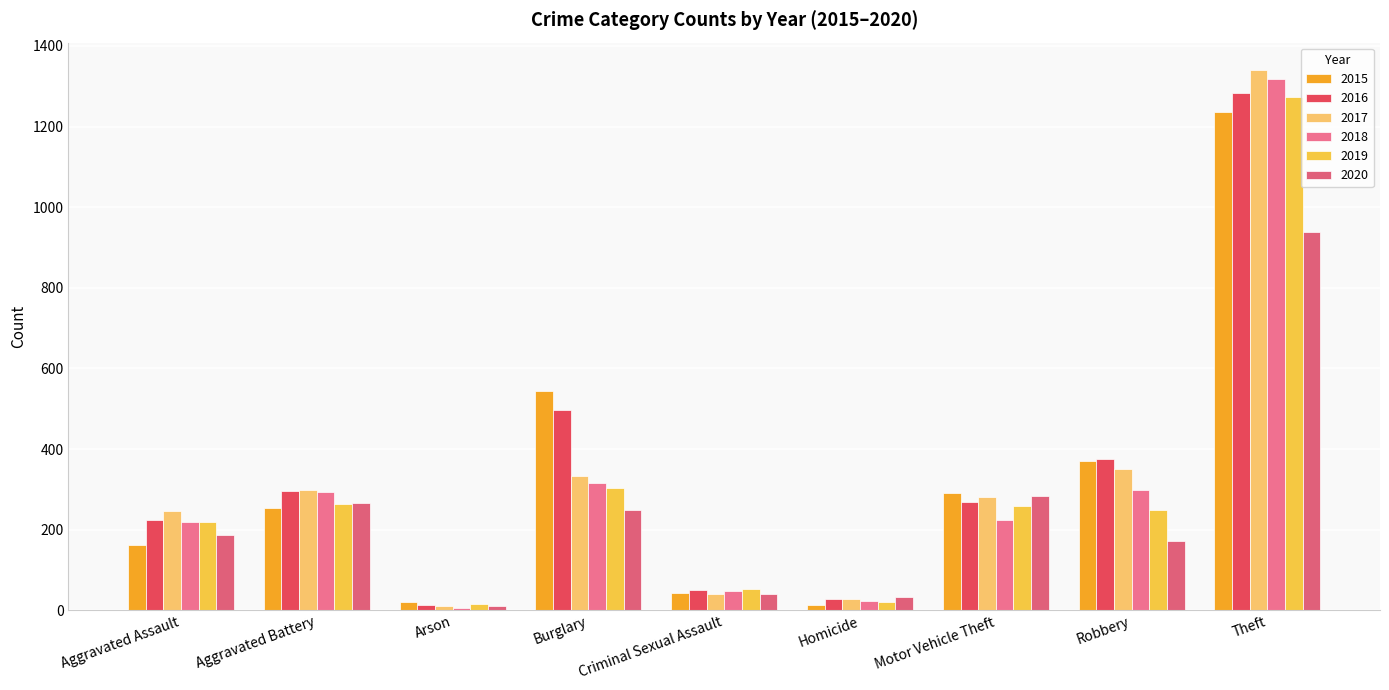

What is the greatest value displayed?

1341